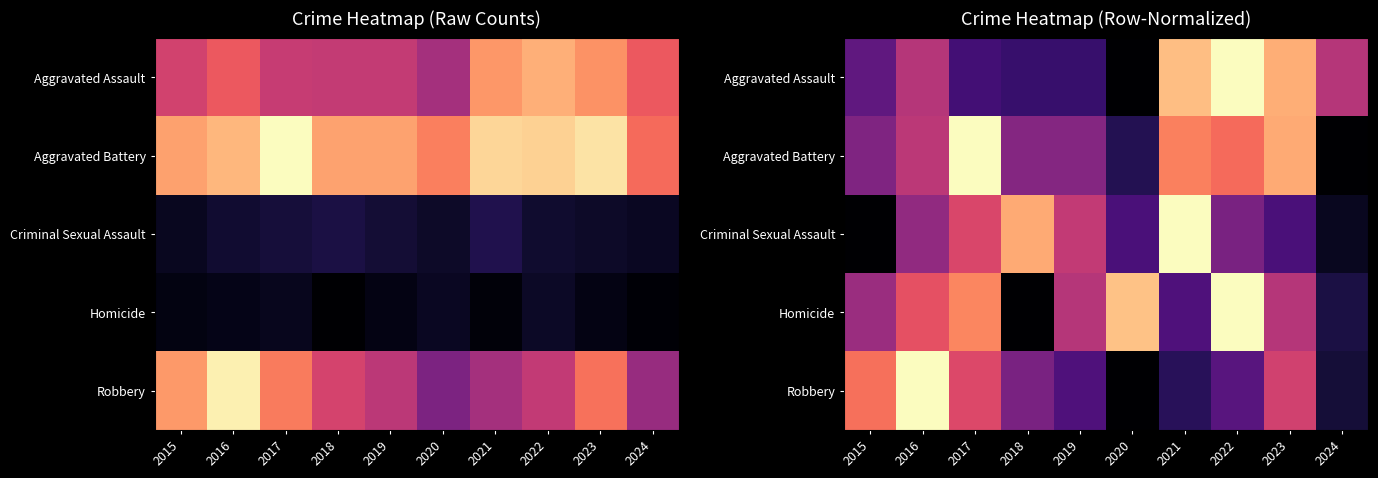

At which label does Aggravated Battery reach its minimum?

2024